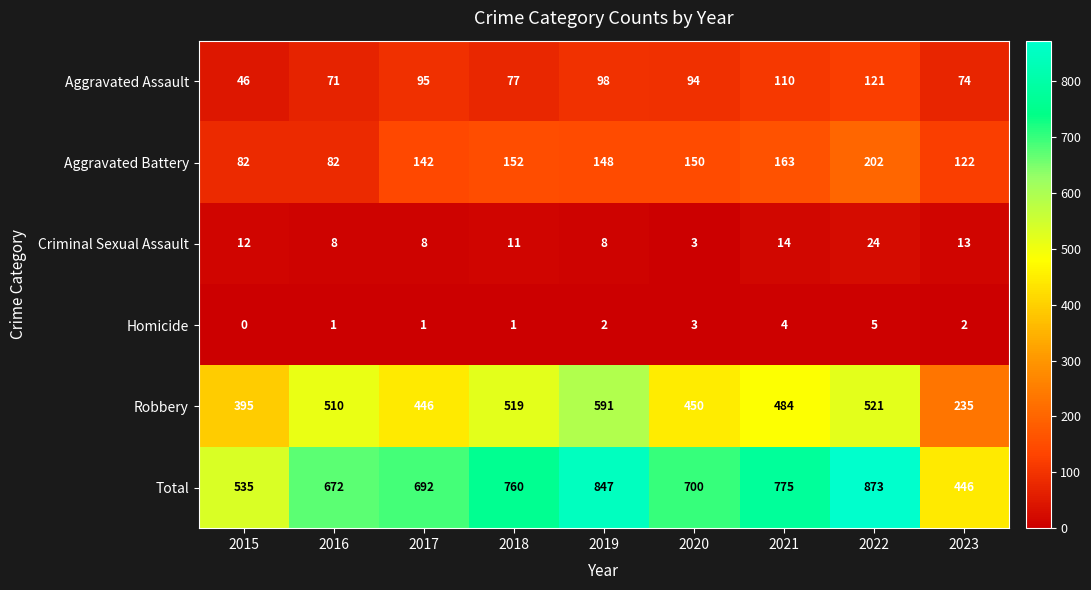

How many data points in Total are less than 700?

4